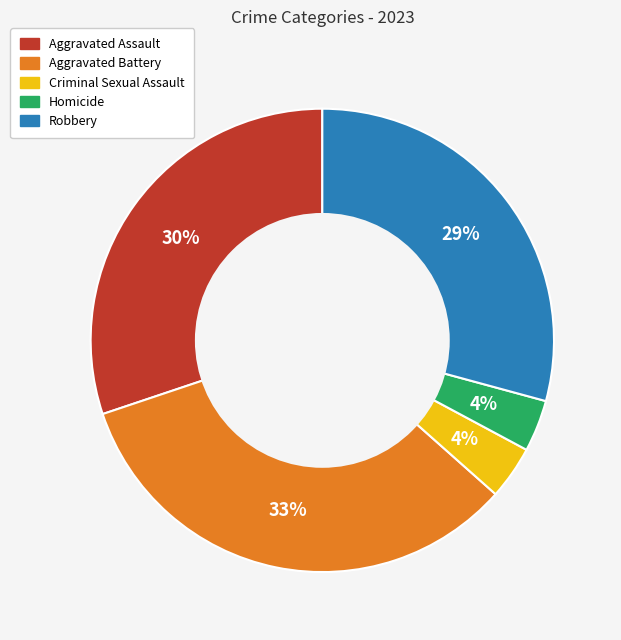

Is the sum of Robbery and Aggravated Battery greater than half?

Yes